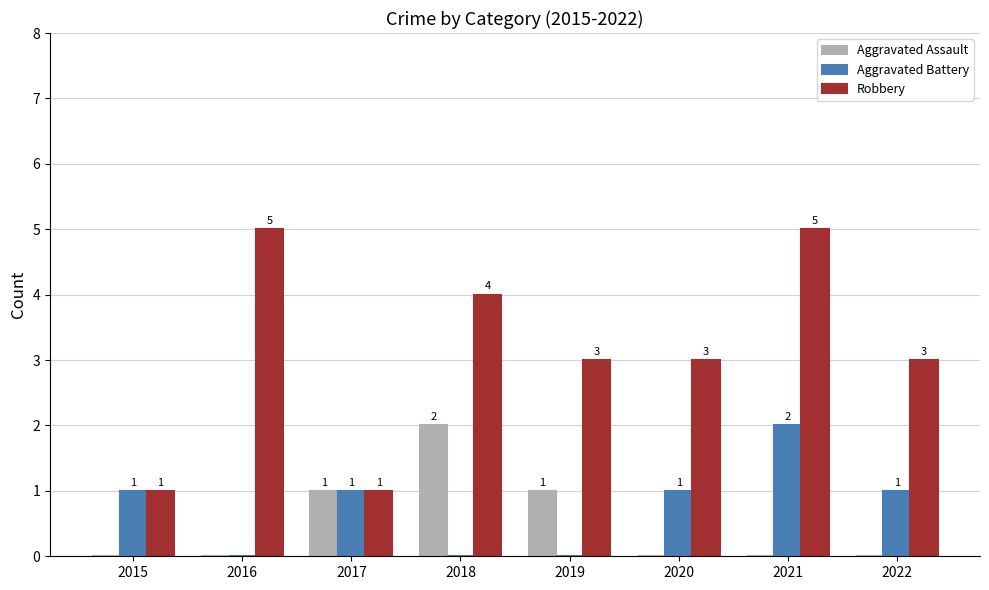

What is the greatest value displayed?

5